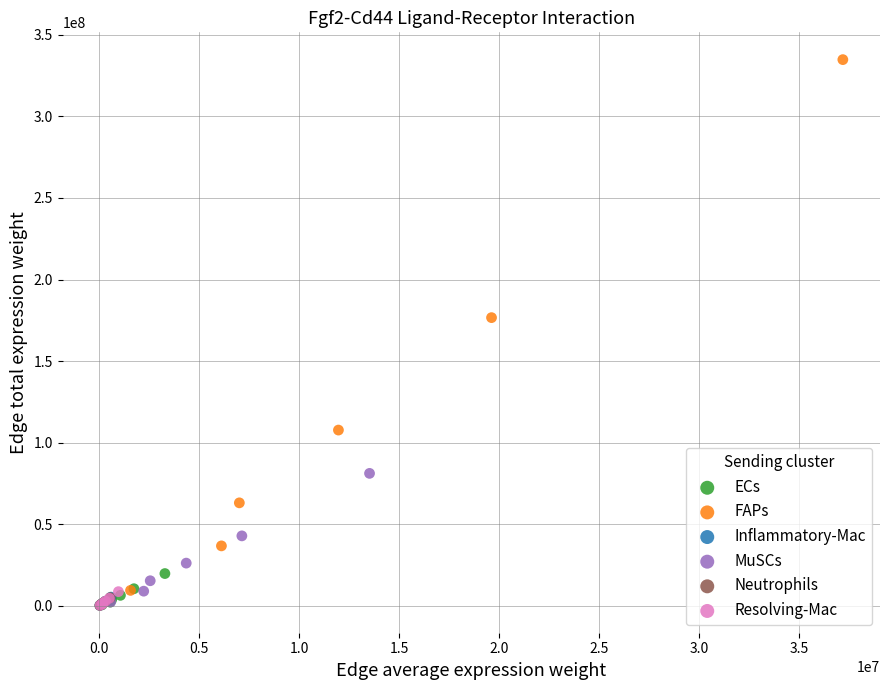

Which series has the widest spread of Y values?

FAPs